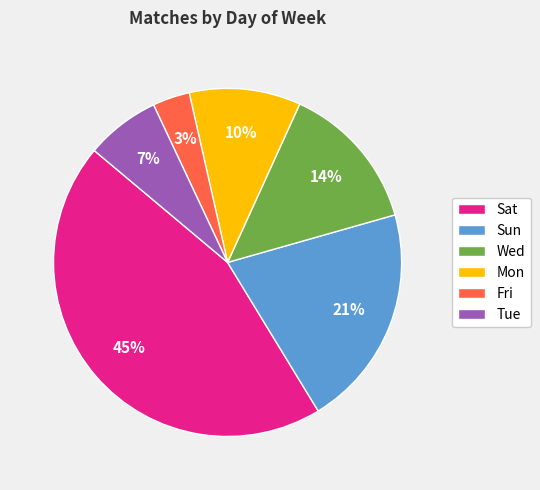

Which has a higher value, Sun or Wed?

Sun